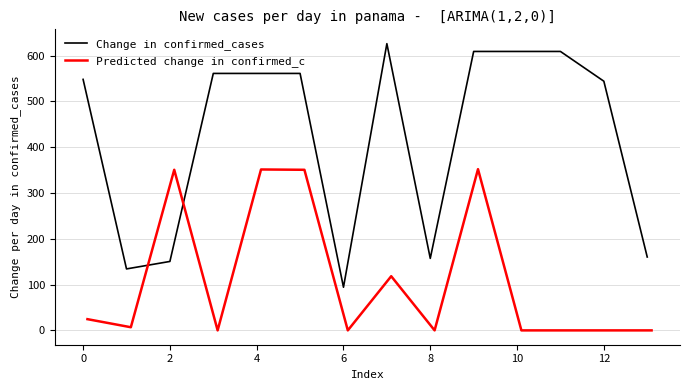

What is the difference between the second highest and minimum values in the Change in confirmed_cases series?

515.0